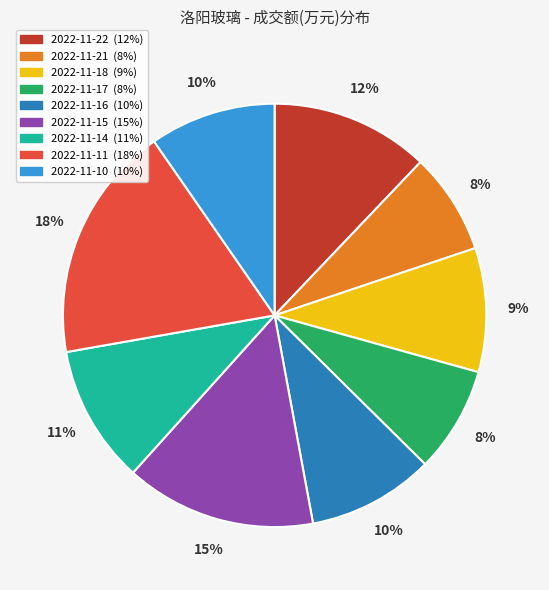

To the nearest percent, what is the combined percentage of 2022-11-15 and 2022-11-18?

24%